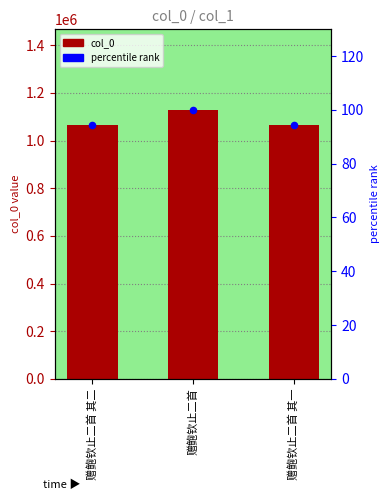

What are all the series names shown in the legend?

col_0, percentile rank